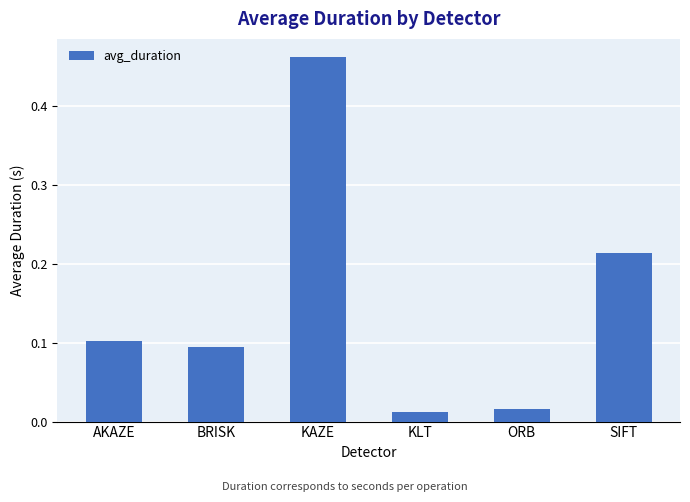

List the labels in order of value, largest first.

KAZE, SIFT, AKAZE, BRISK, ORB, KLT